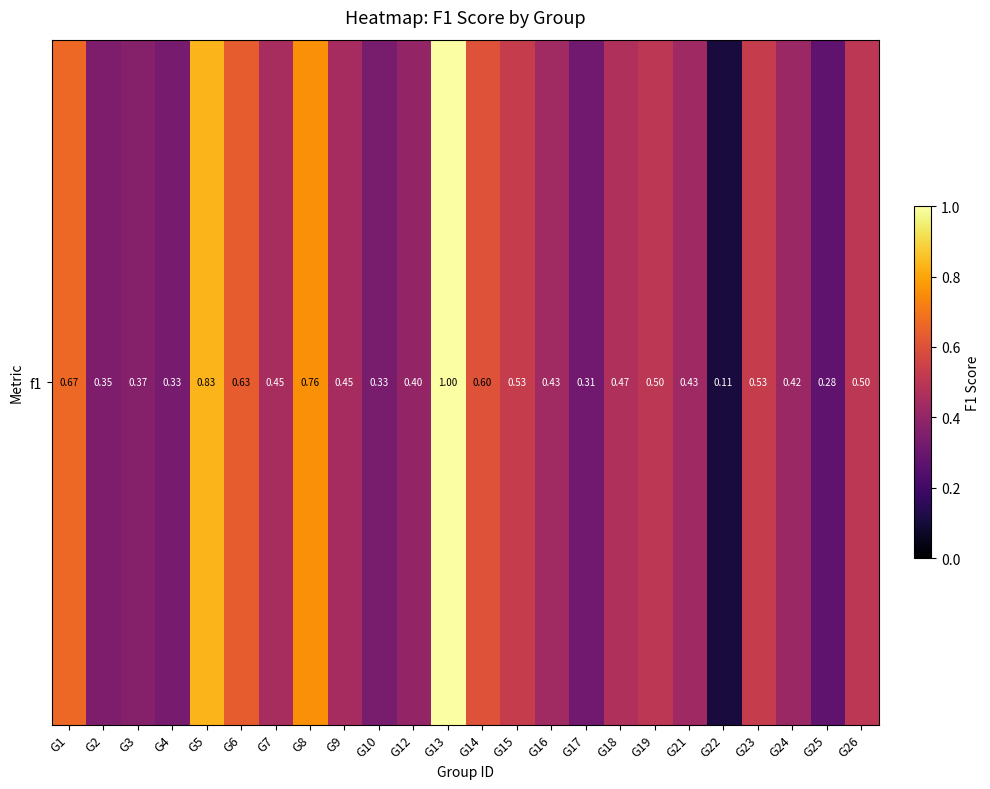

Which category has the lowest value across all series?

G22